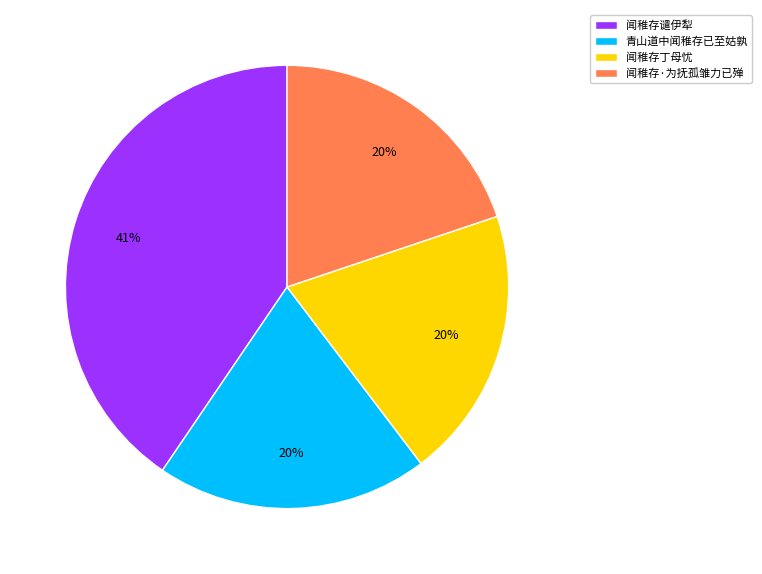

What percentage is the 青山道中闻稚存已至姑孰 slice, to the nearest percent?

20%